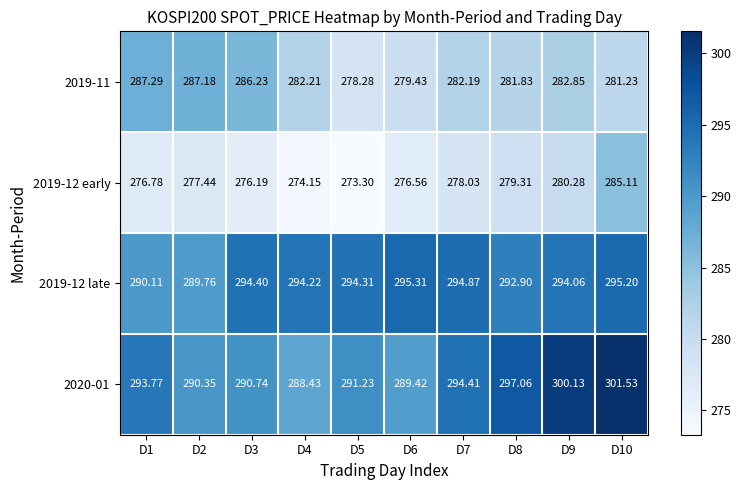

What is the minimum value shown in the chart?

273.3